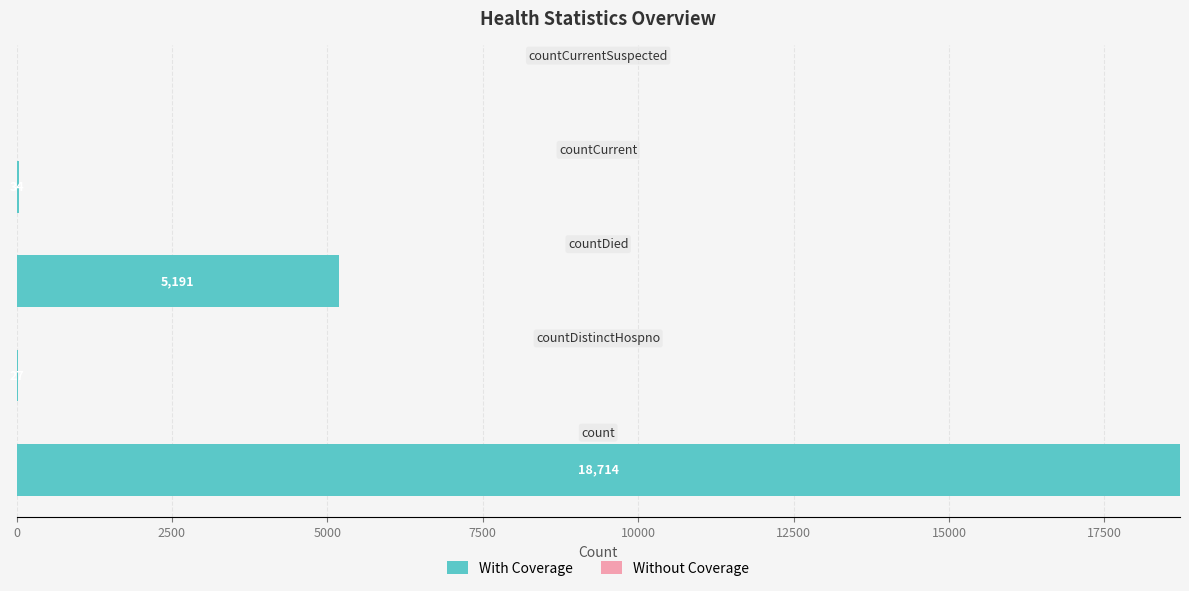

What is the maximum value shown in the chart?

18714